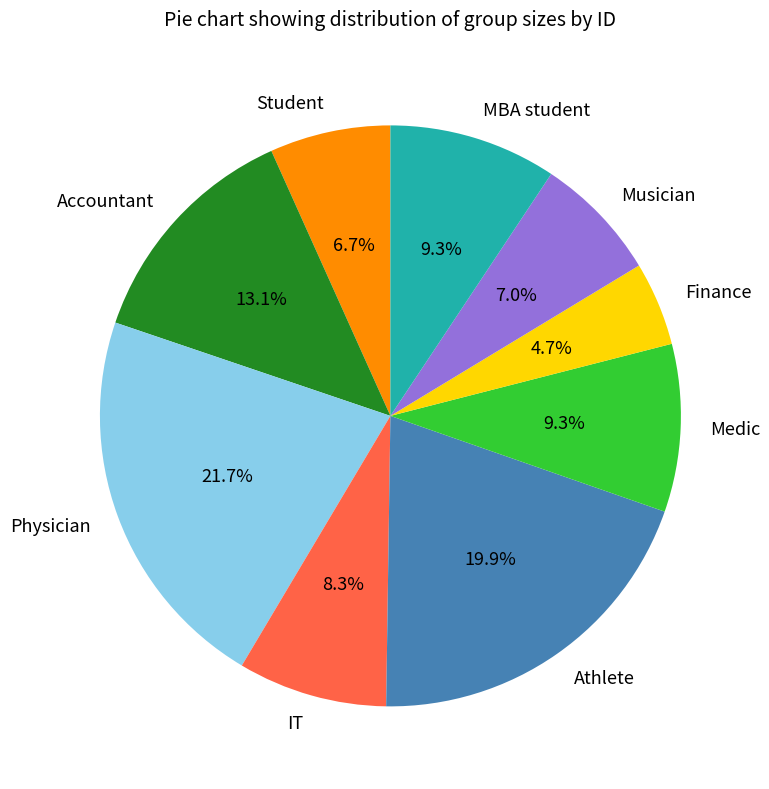

Is there any slice that represents more than half of the pie?

No